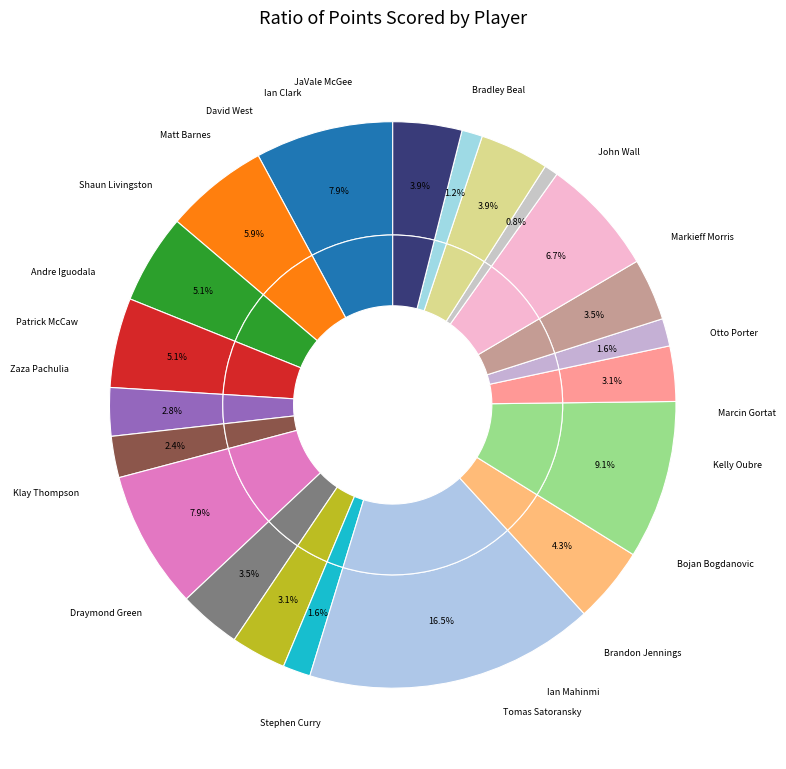

Does any single category account for the majority?

No